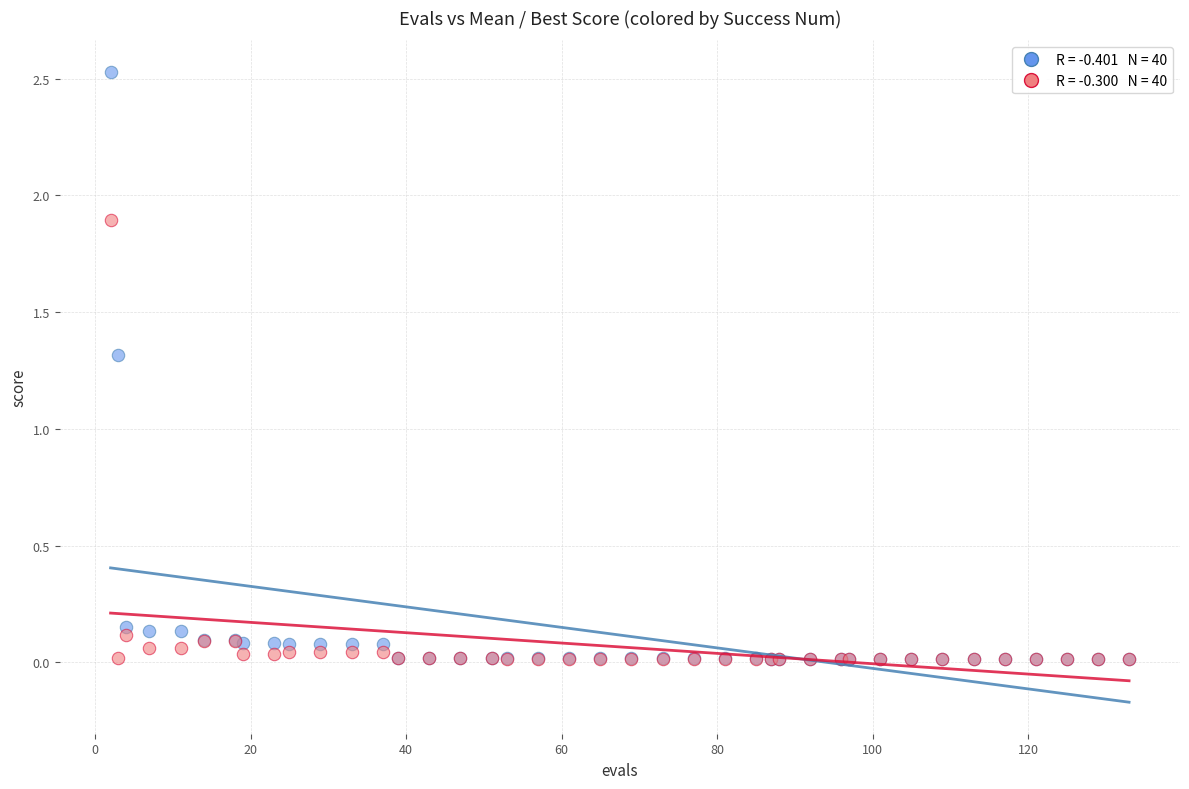

Across all series, what Y value is closest to 1?

1.3